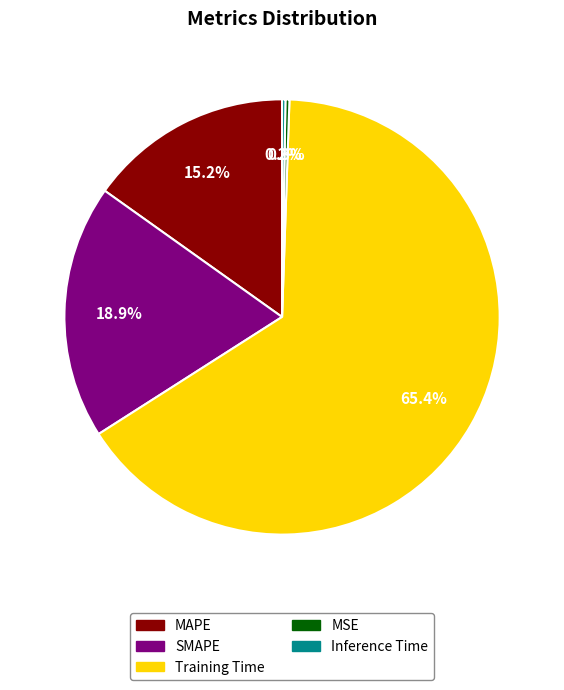

What is the total percentage of MSE and Training Time?

65.7%